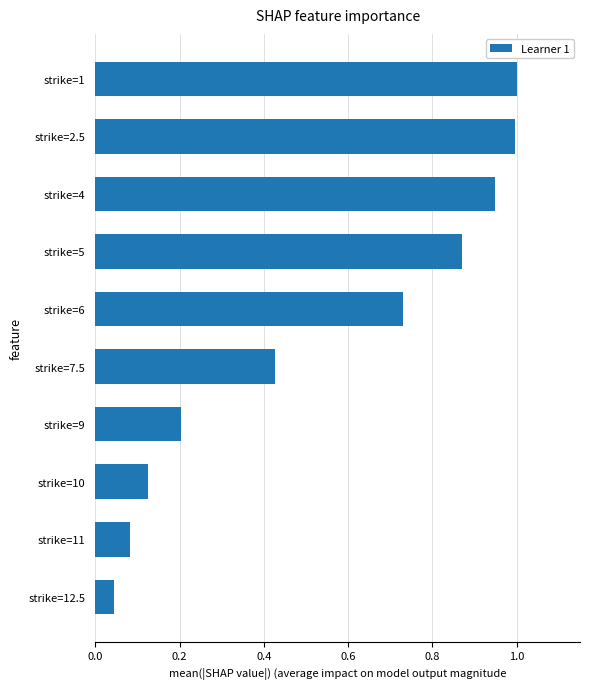

What is the difference between the maximum and minimum values?

1.0